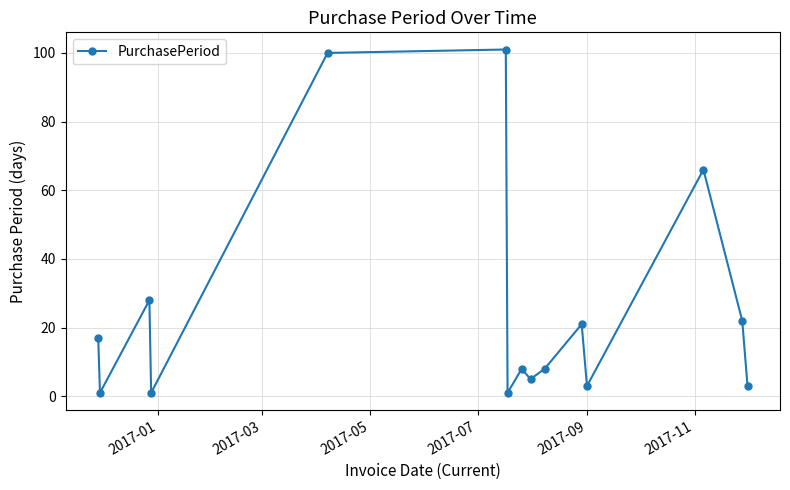

What is the average value?

26